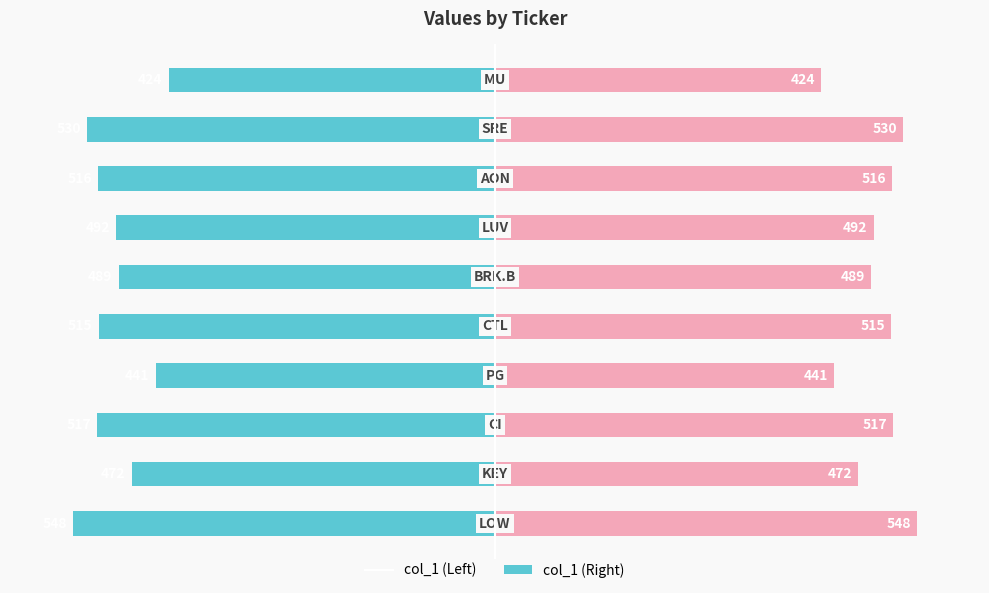

The col_1 (Left) series shows -424 at 9. True or false?

True